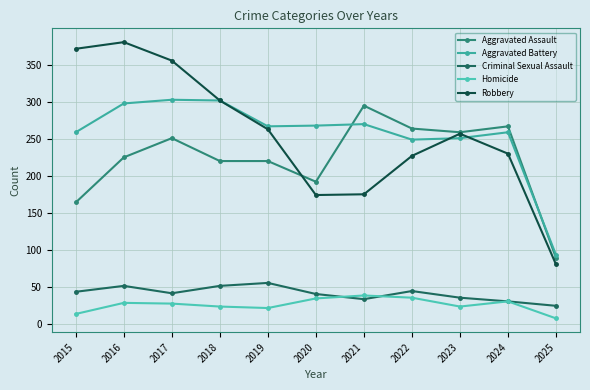

Which series has the largest range (max minus min)?

Robbery